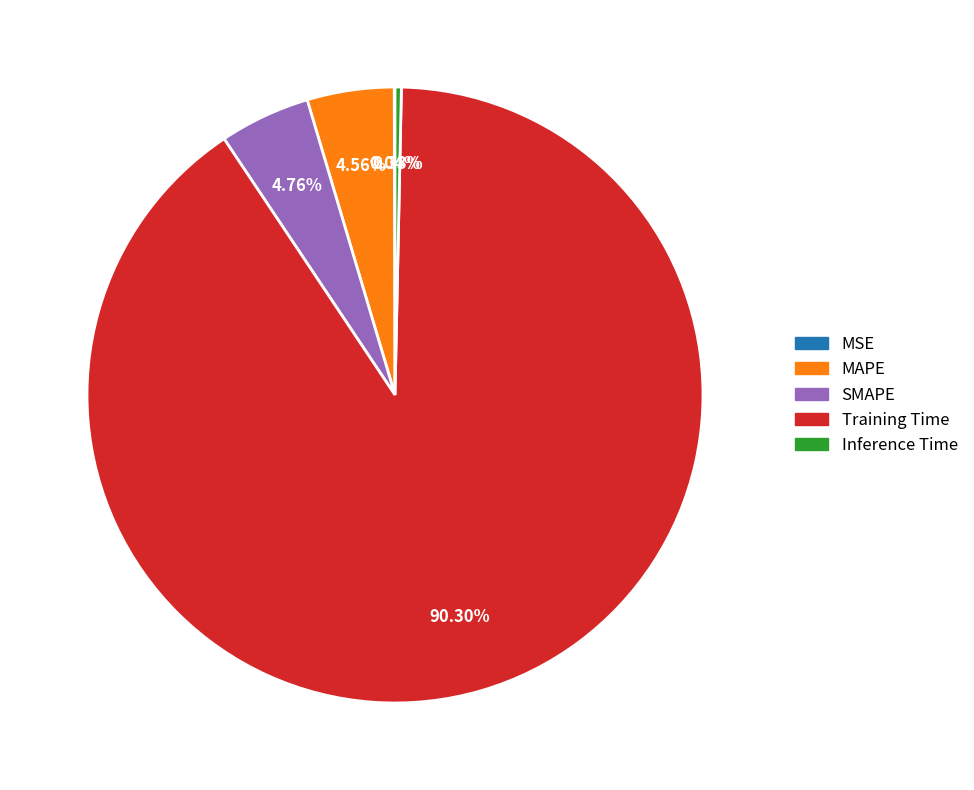

To the nearest percent, what is the average slice percentage?

20%